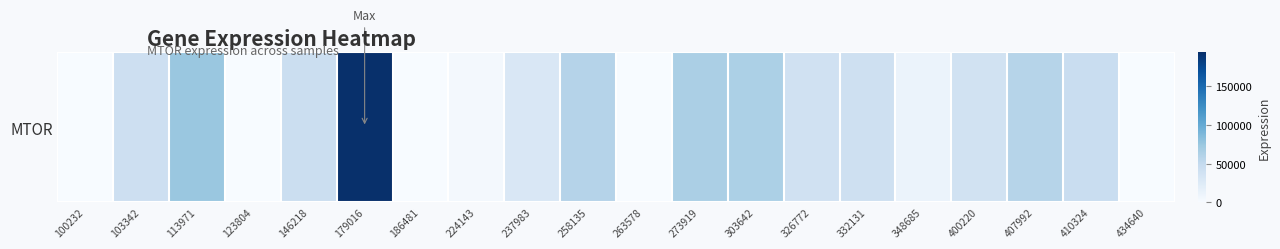

The value at 146218 is 42708.0. True or false?

True